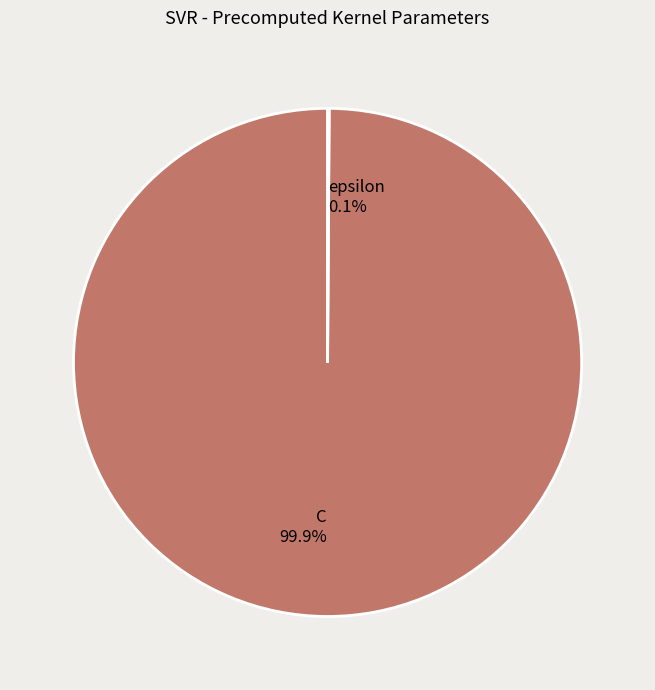

Which slice is the largest?

C